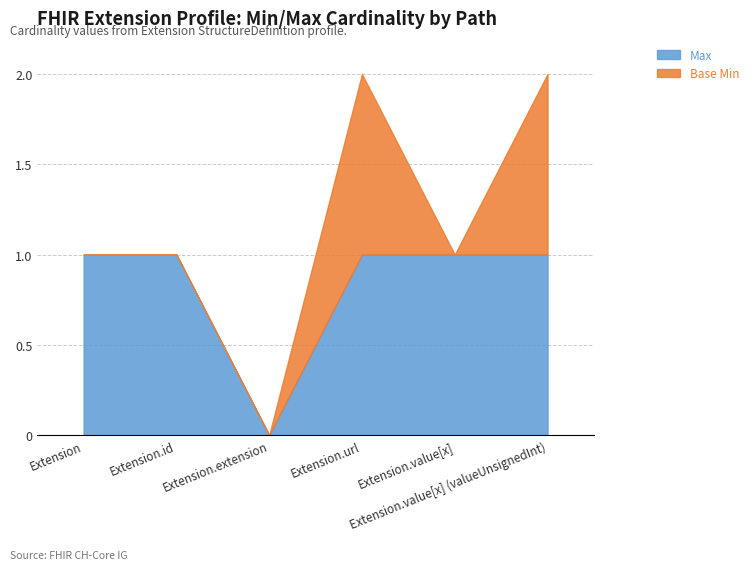

Reading left to right, what are all the values shown in this chart?

Max: Extension=1	Extension.id=1	Extension.extension=0	Extension.url=1	Extension.value[x]=1	Extension.value[x] (valueUnsignedInt)=1
Base Min: Extension=0	Extension.id=0	Extension.extension=0	Extension.url=1	Extension.value[x]=0	Extension.value[x] (valueUnsignedInt)=1